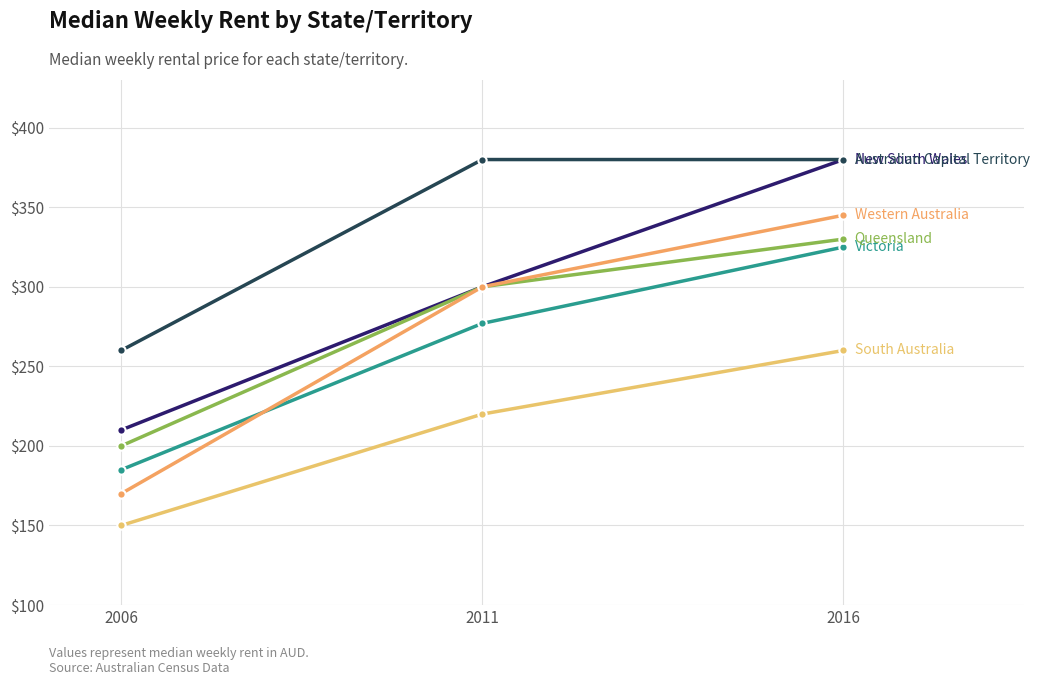

Does the chart have visible grid lines?

Yes